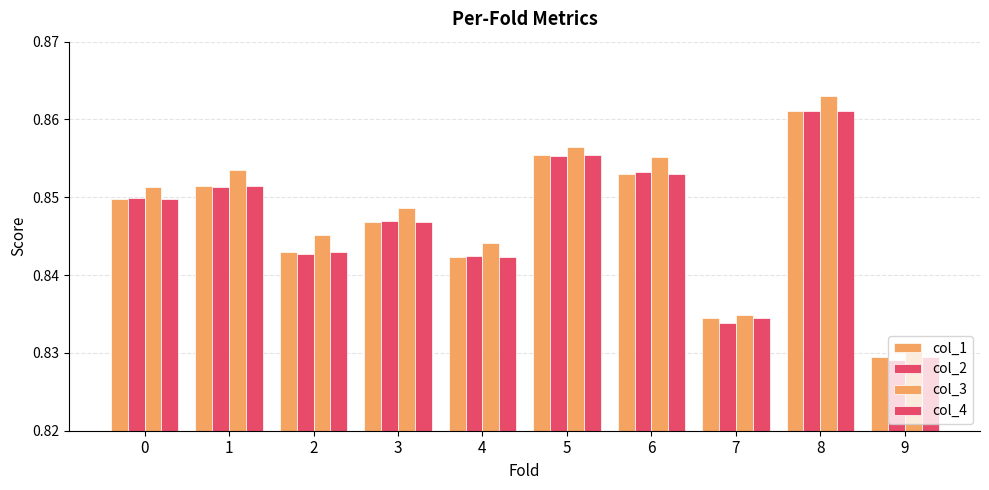

Count the number of categories in the chart.

10